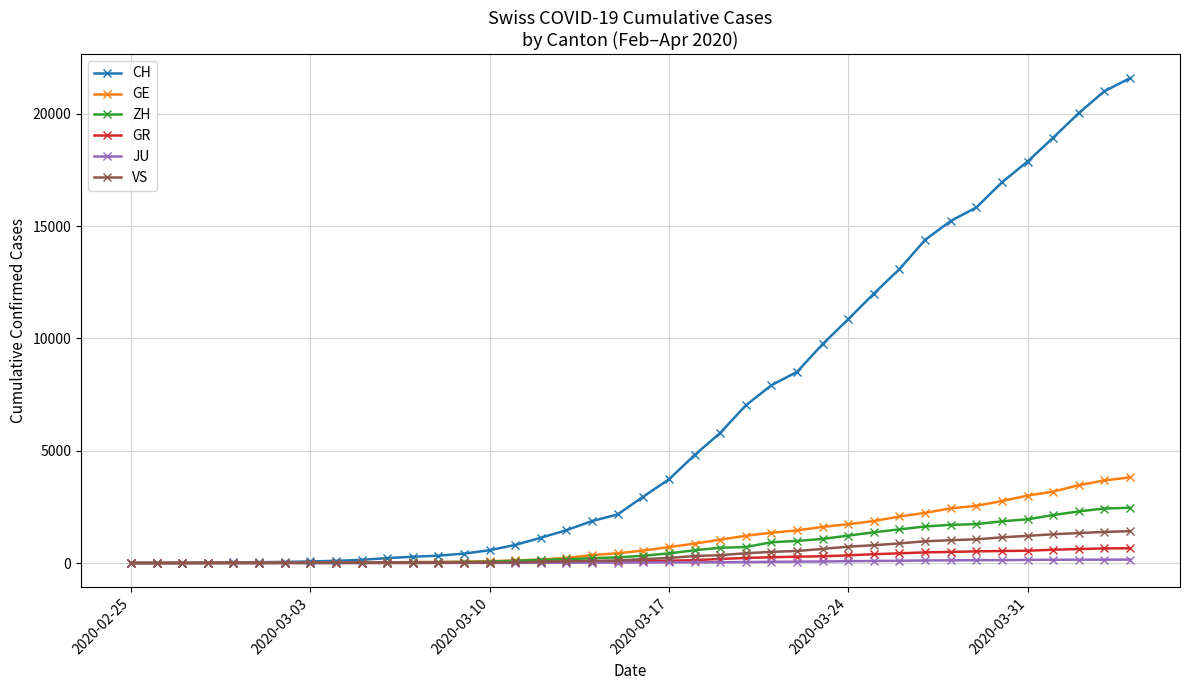

How many series are shown in this chart?

6